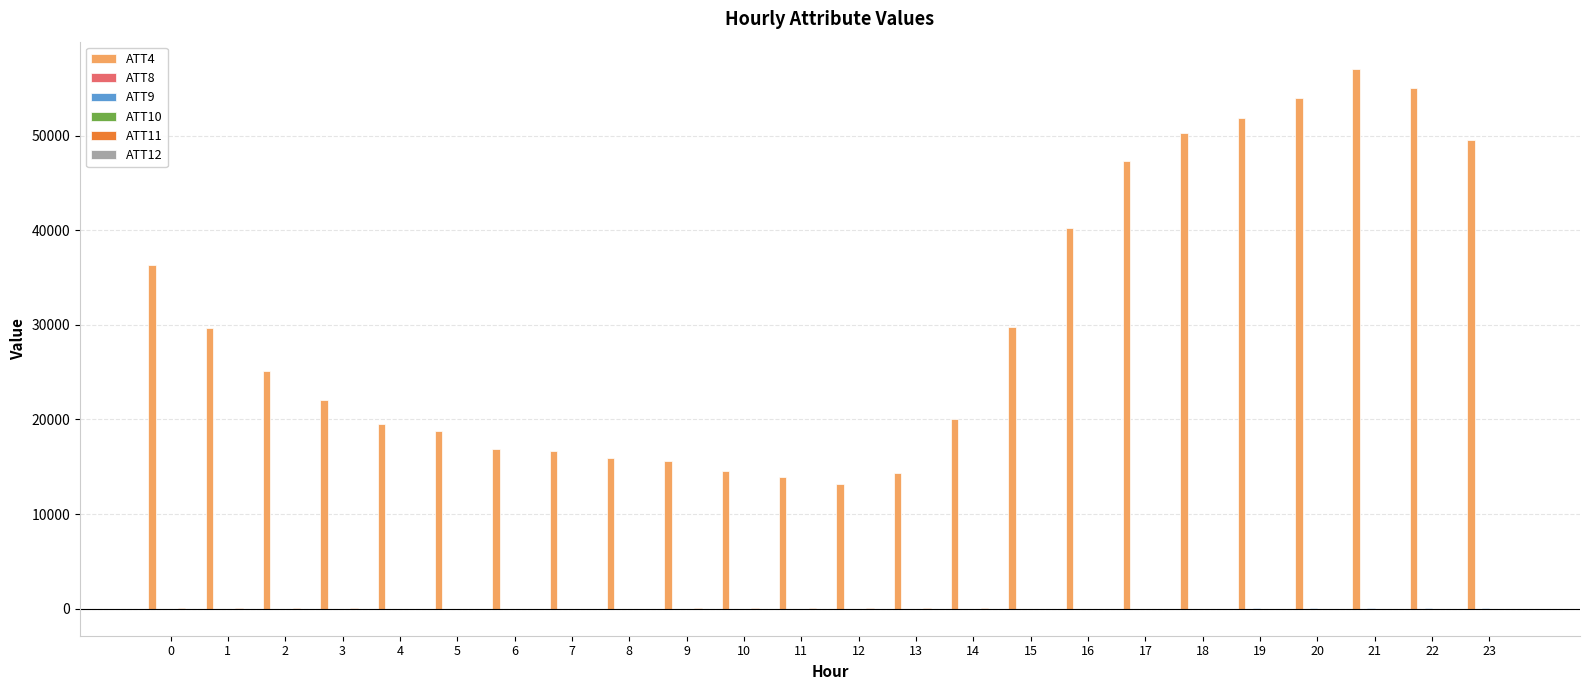

Does the chart contain stacked bars?

No